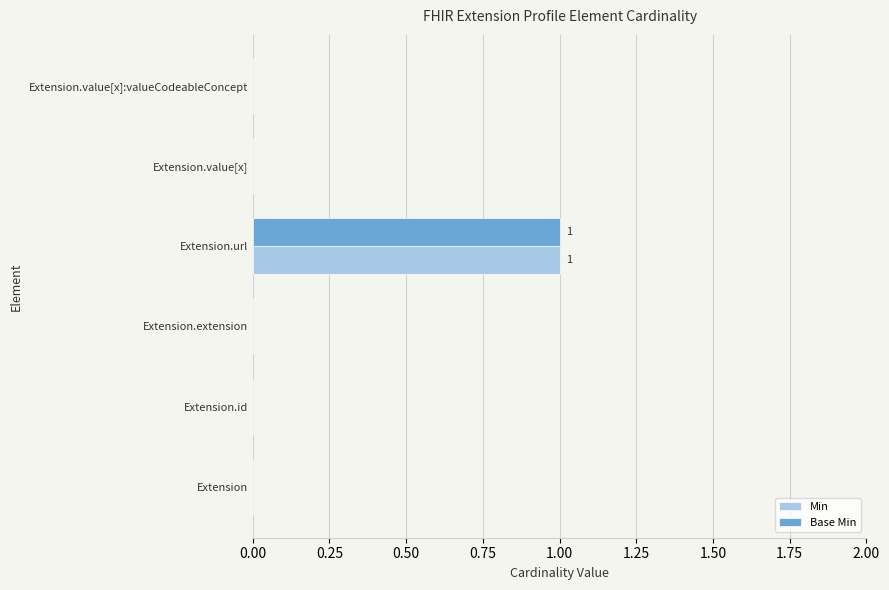

The value of Base Min at Extension.extension is 1. True or false?

False